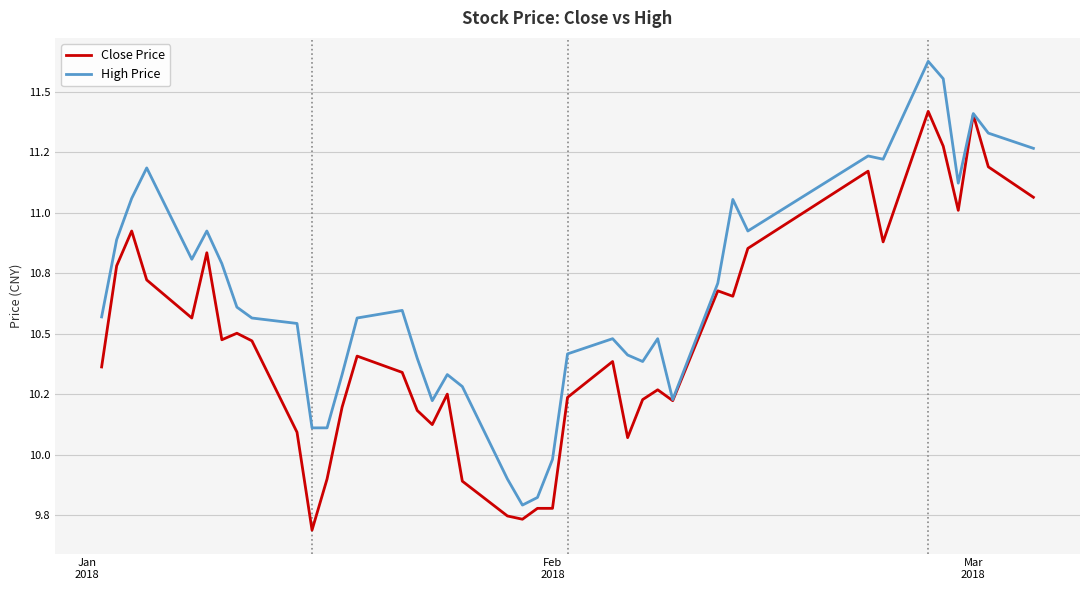

What is the difference between the second highest and minimum values in the High Price series?

1.8